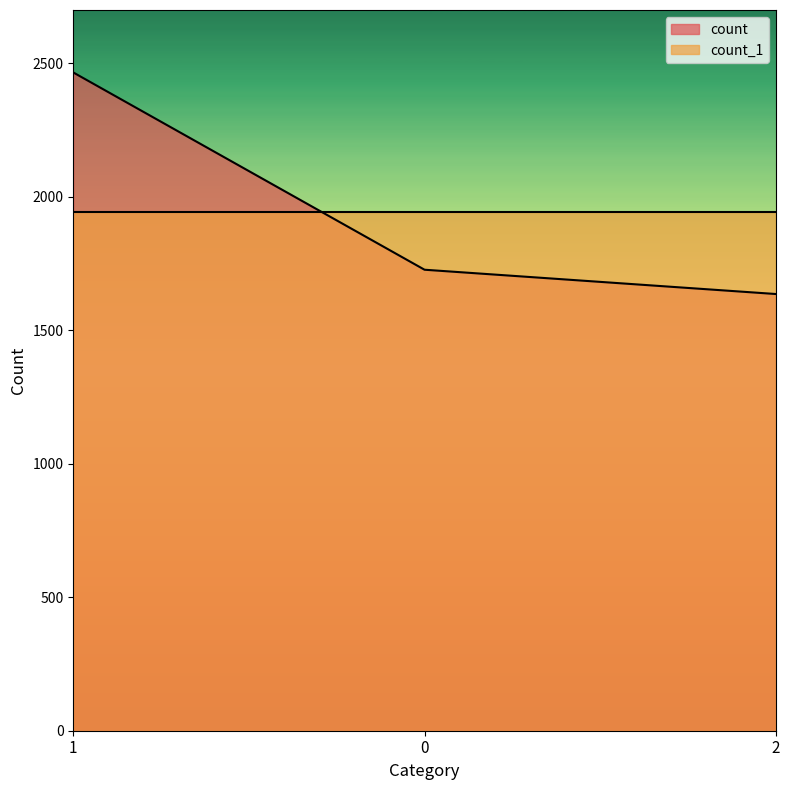

What is the value of the 2nd point from the left?

1727